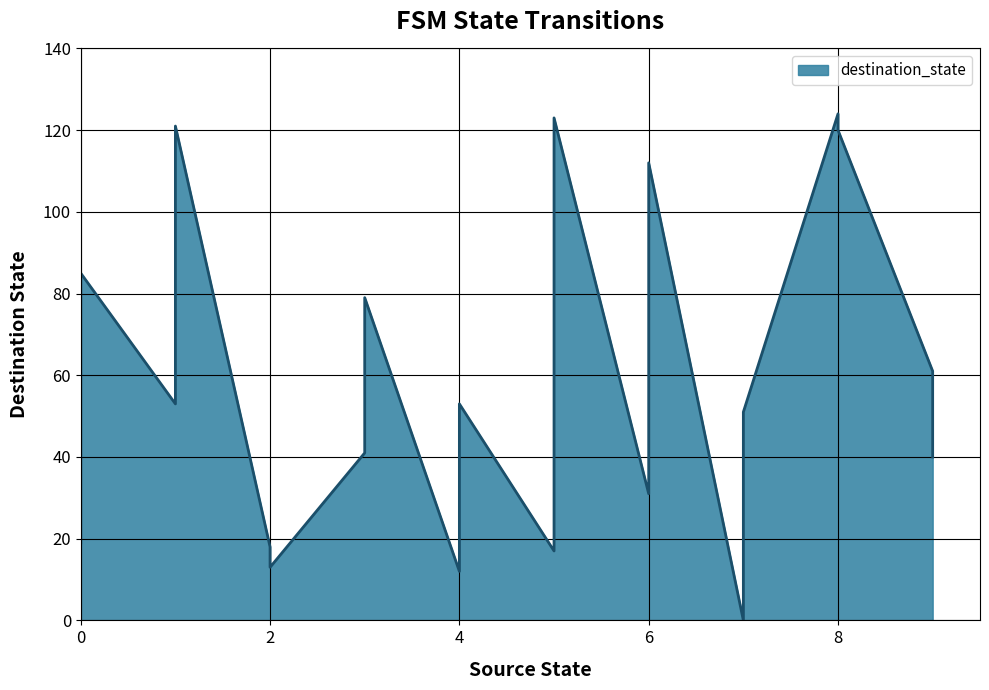

Approximately how many times larger is the value at 0 compared to 6?

0.8